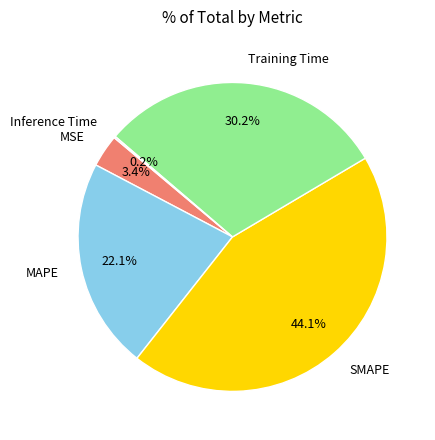

Which has a higher value, Training Time or MSE?

Training Time